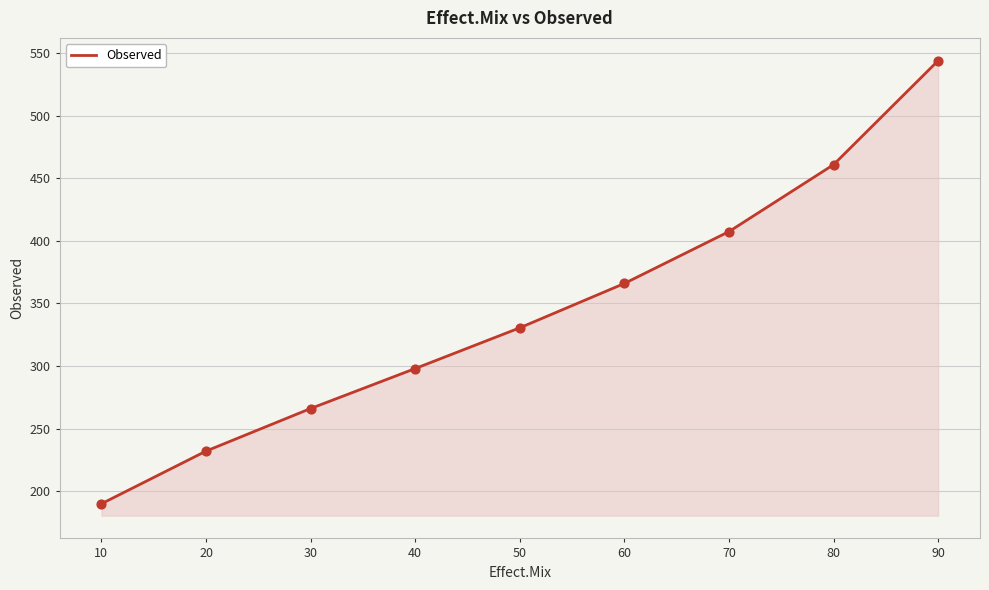

Which has a higher value, 80 or 10?

80